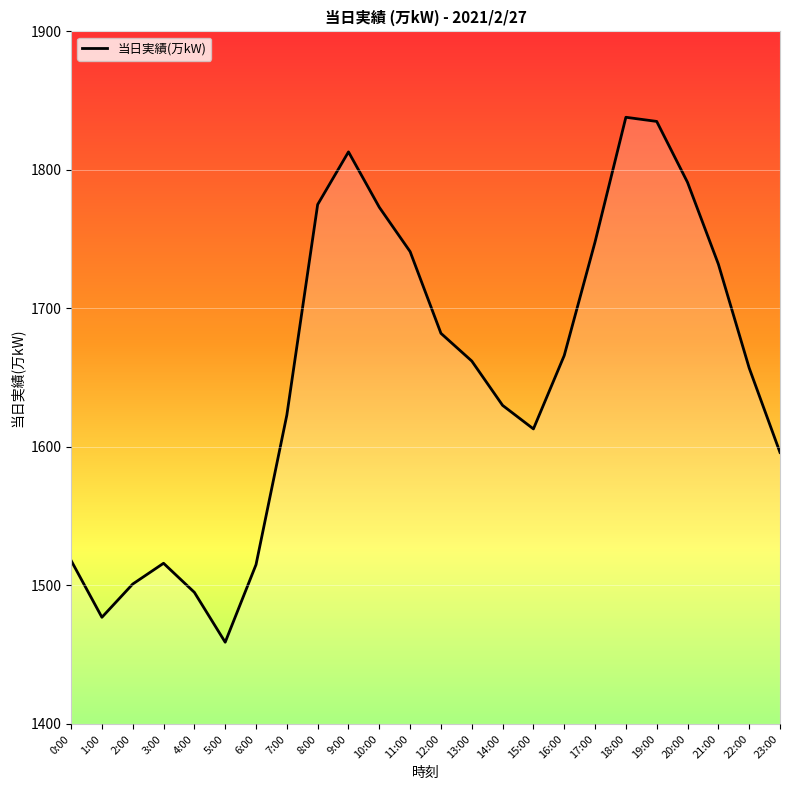

What is the difference between the values at 4:00 and 10:00?

278